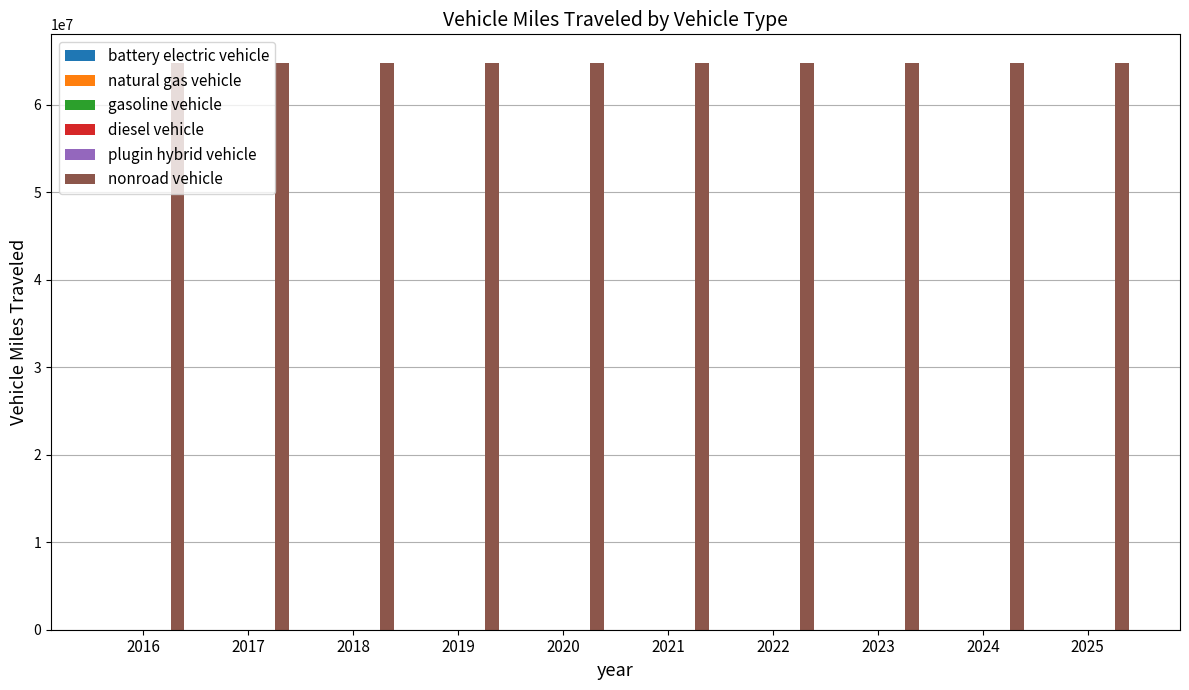

Between 2025 and 2018, which is larger?

2025